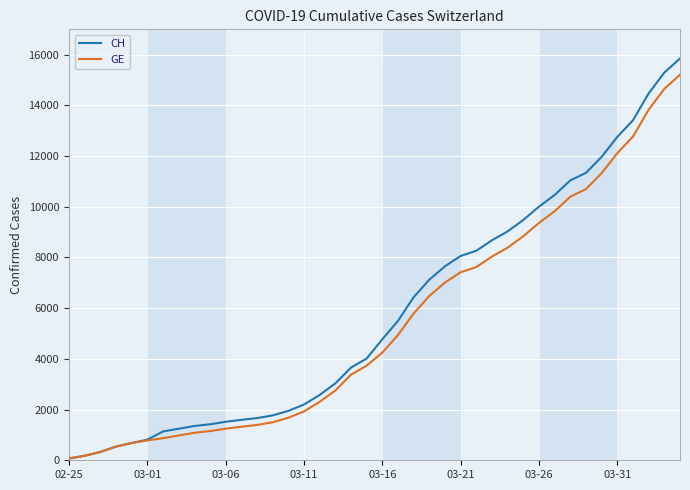

Which series has the widest spread of values?

CH